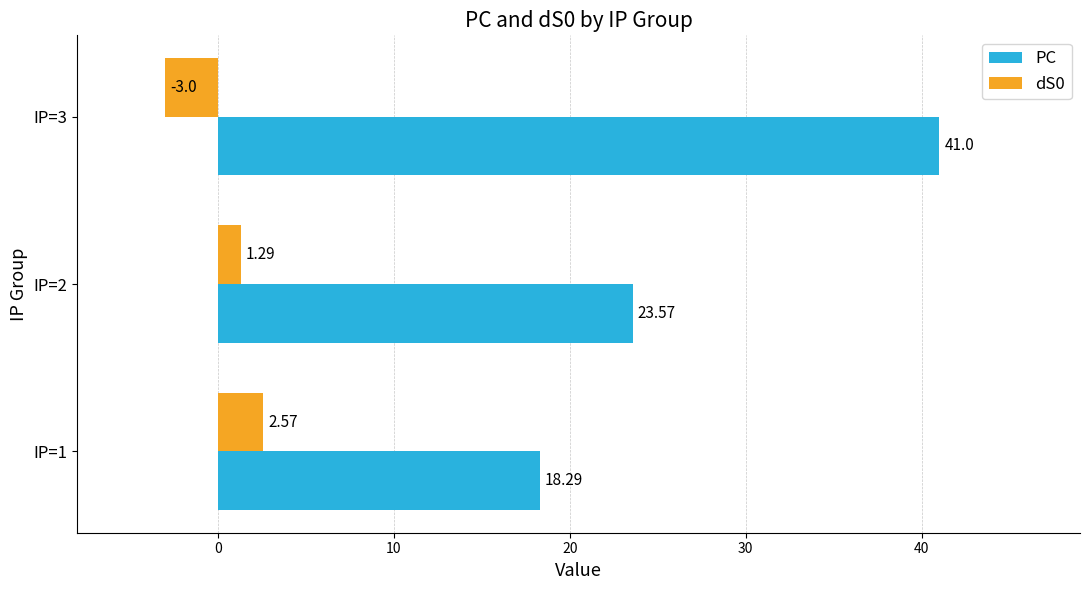

What is the sum of all dS0 values?

0.9